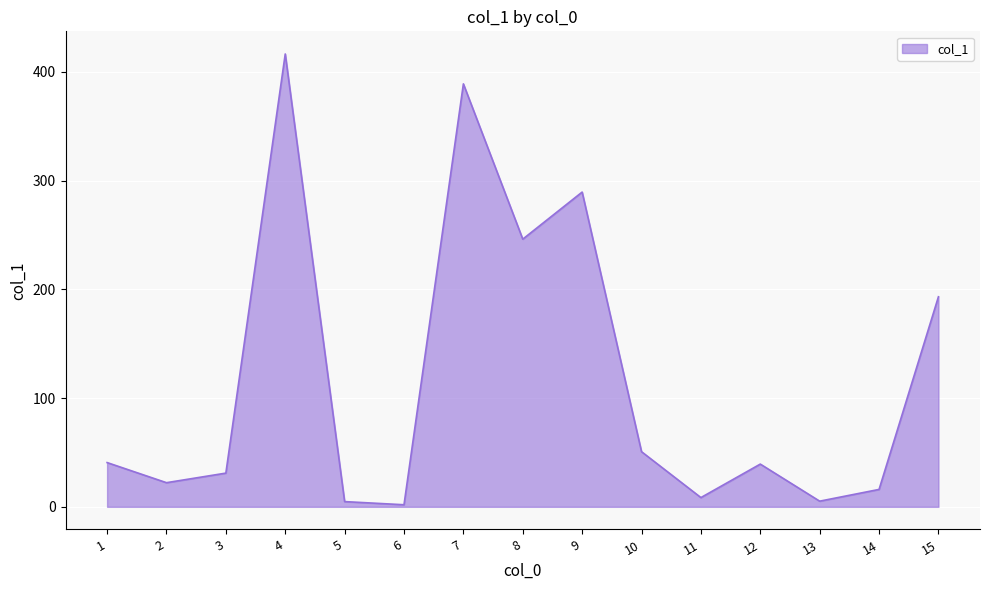

What is the change in value from 9 to 13?

-284.3